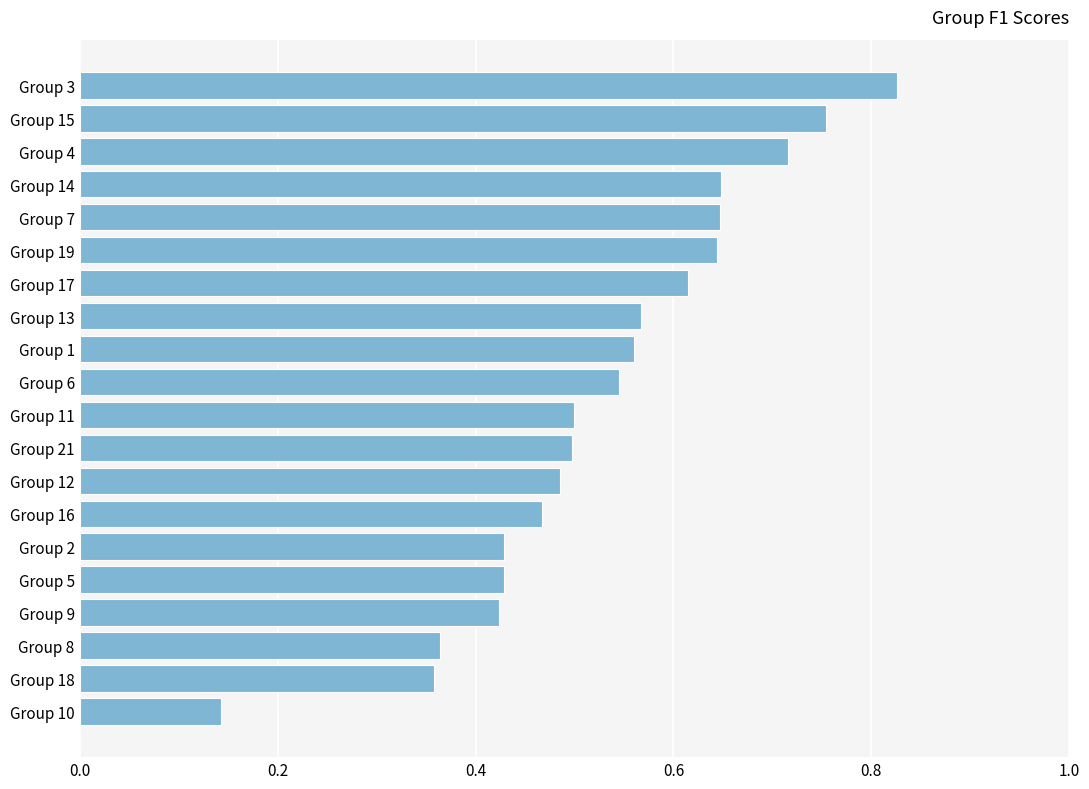

Count the values in the range 0 to 1.

20